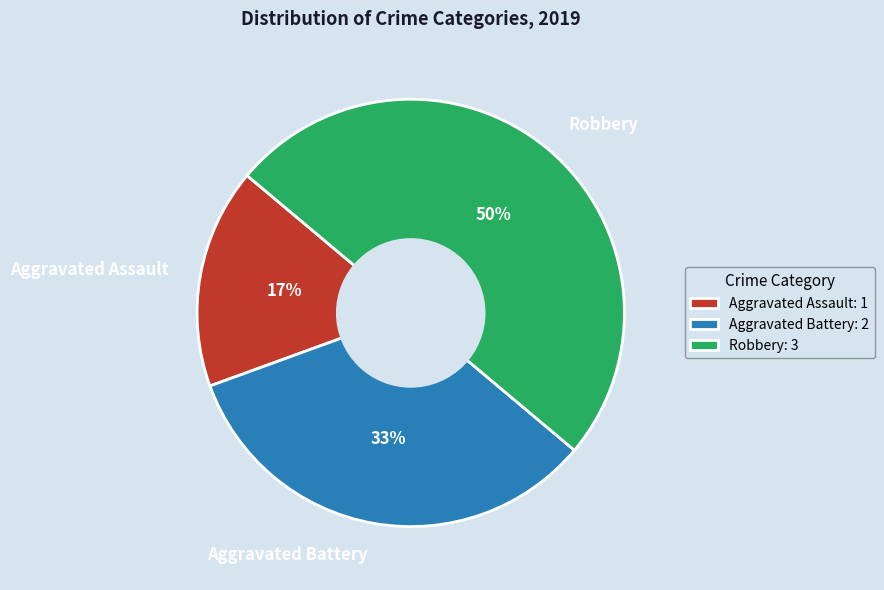

Rank the categories by value from lowest to highest.

Aggravated Assault, Aggravated Battery, Robbery